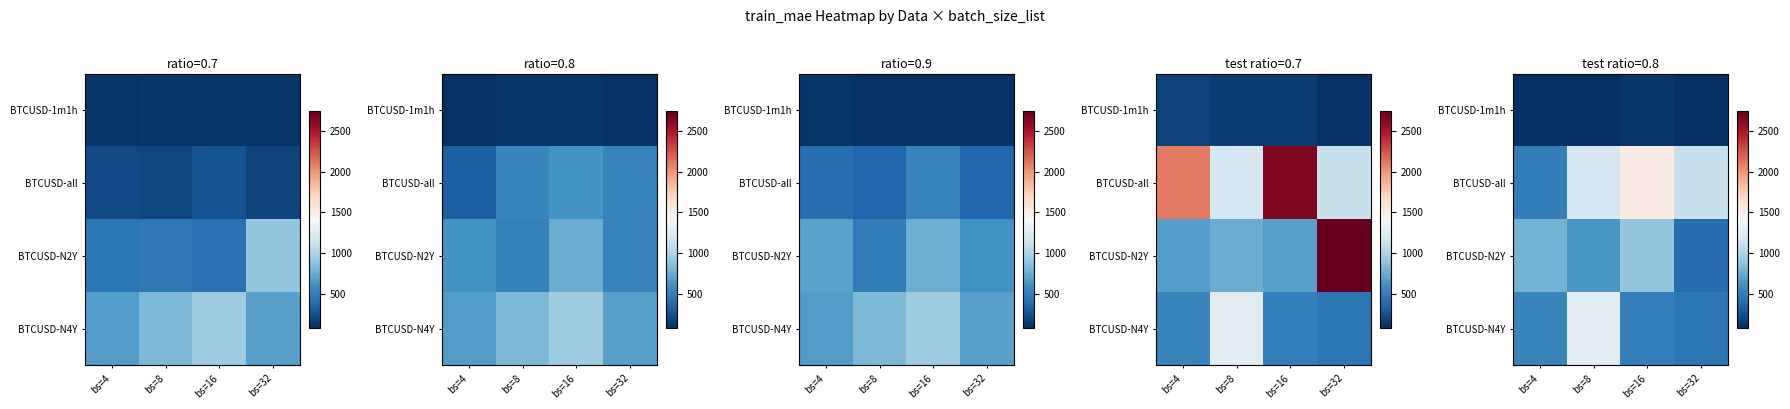

At which label is BTCUSD-N2Y closest to 646?

bs=8